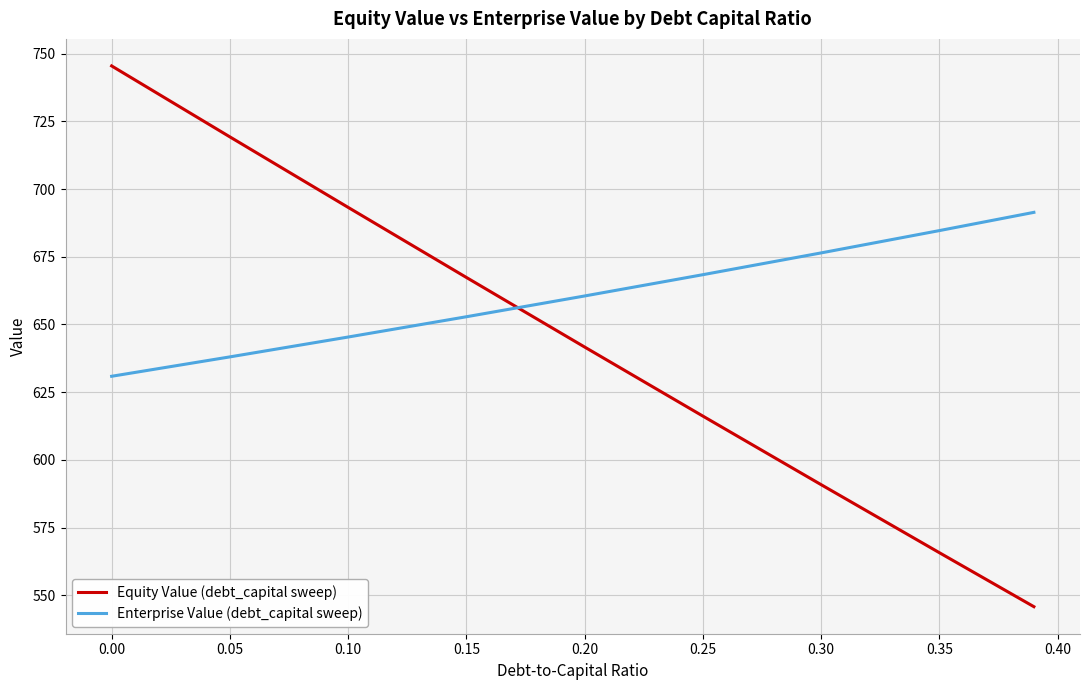

What is the maximum value shown in the chart?

745.5